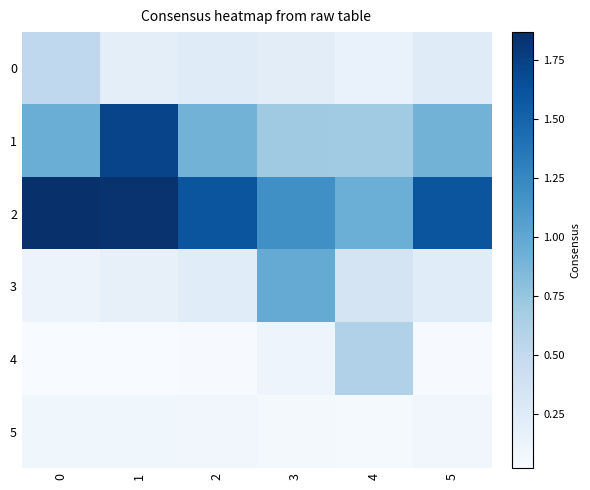

Count the number of data series in this chart.

6